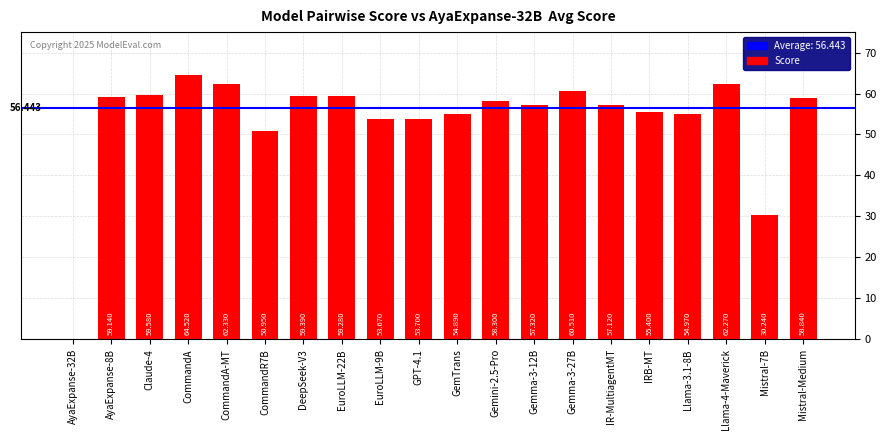

The chart shows a value of 79.9 at DeepSeek-V3. True or false?

False